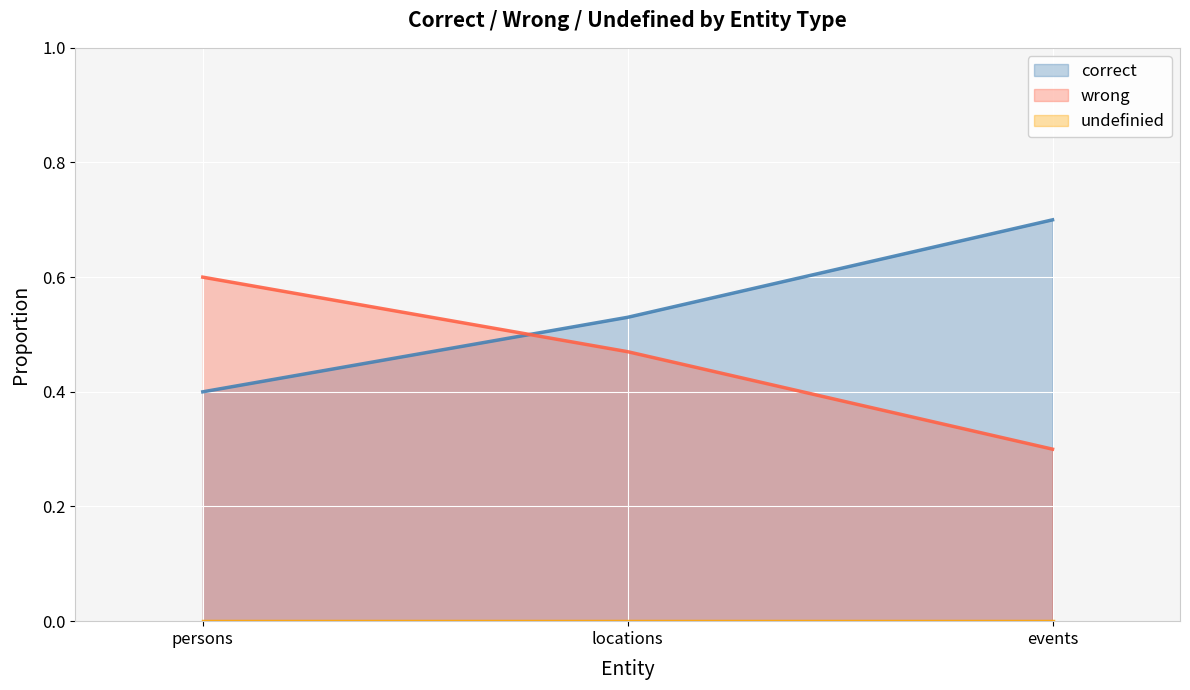

What is the maximum value for correct?

0.7